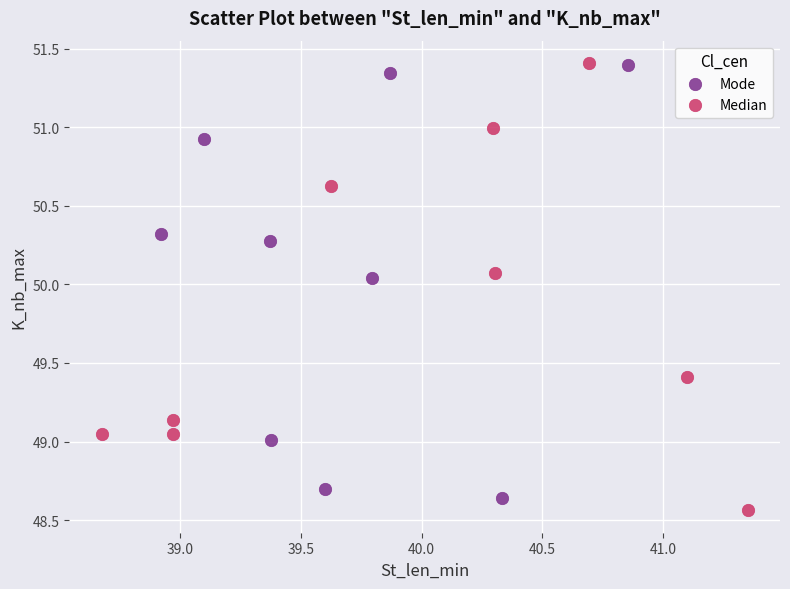

What are all the series names shown in the legend?

Mode, Median